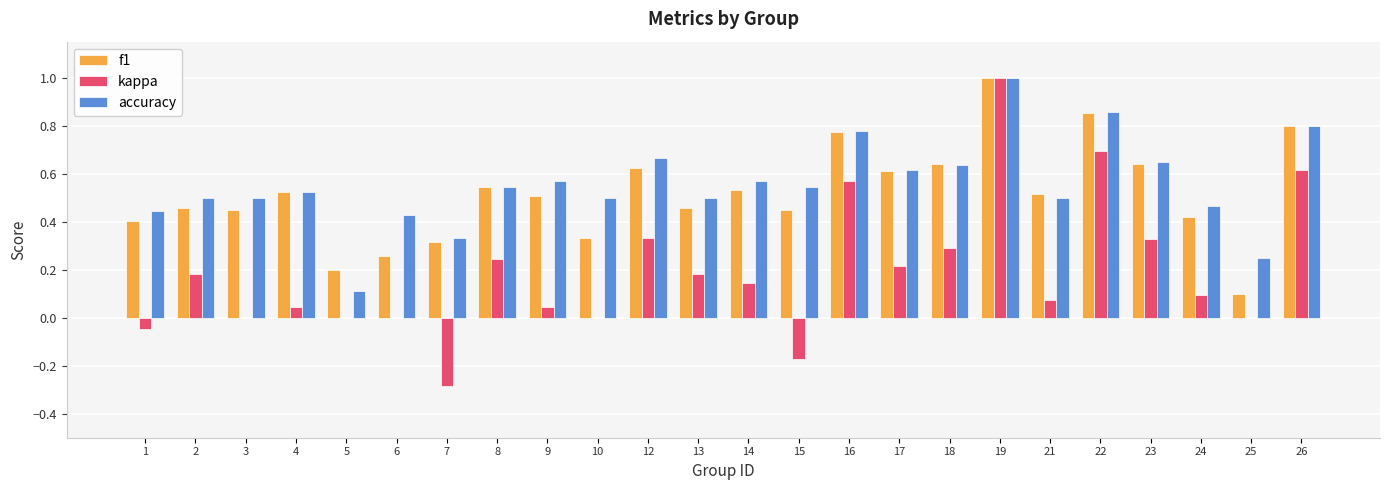

True or false: accuracy has a value of 0.9 at 9.

False